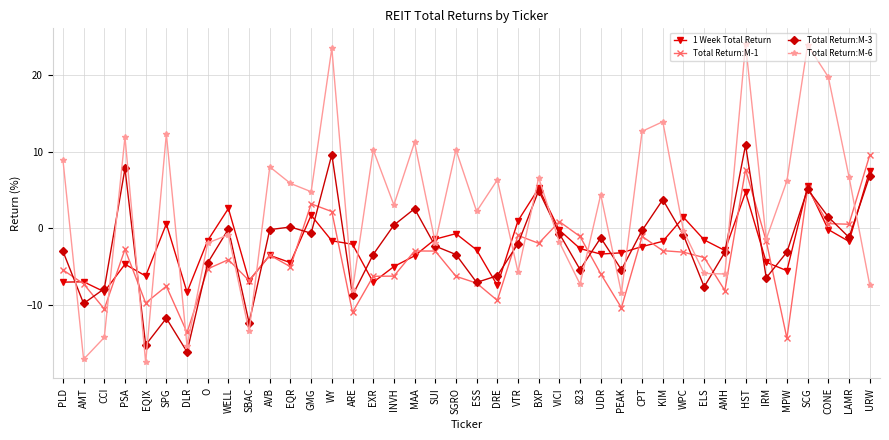

Rank the series by their maximum value, from lowest to highest.

1 Week Total Return, Total Return:M-1, Total Return:M-3, Total Return:M-6